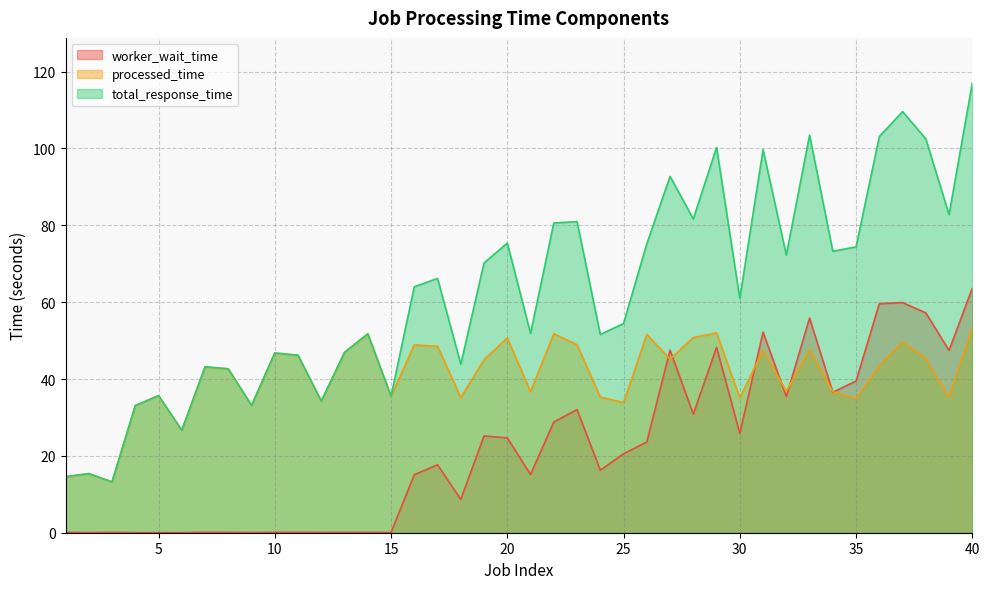

Where does the total_response_time series first go above 64?

16